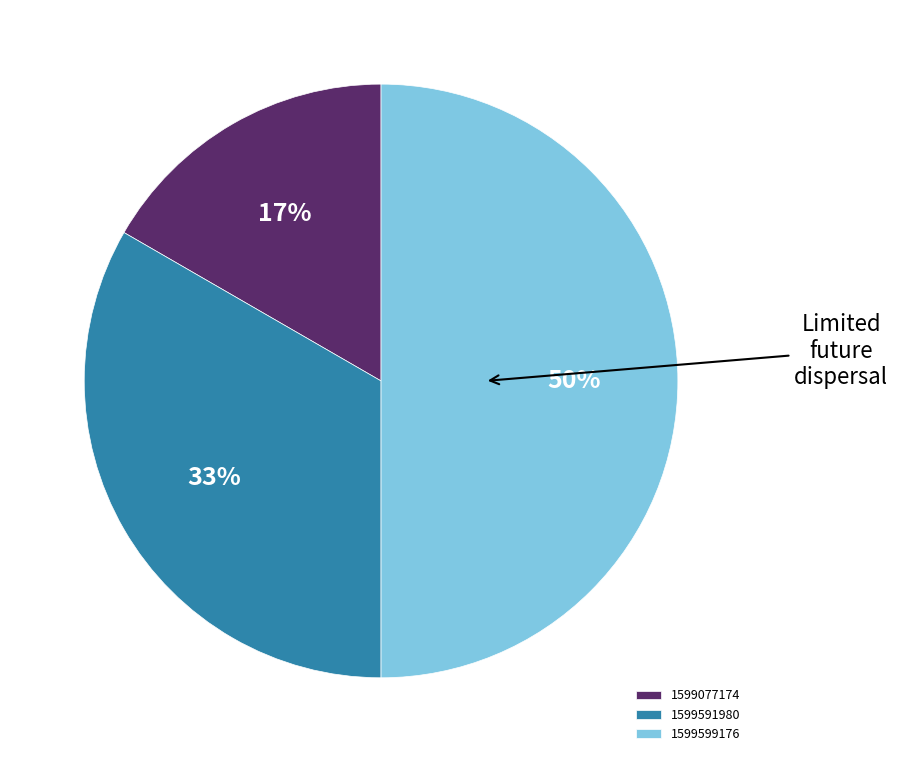

Approximately how many times larger is the value at 1599591980 compared to 1599599176?

0.7